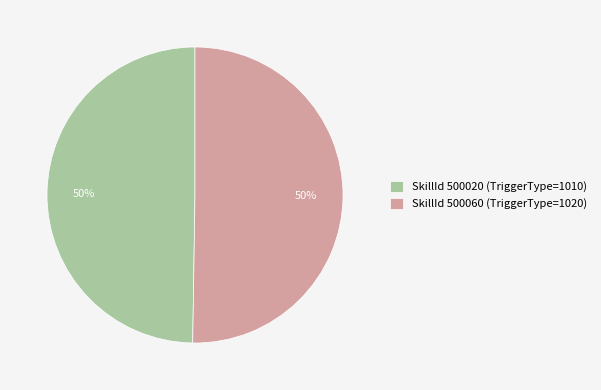

Approximately how many times larger is the value at SkillId 500020 (TriggerType=1010) compared to SkillId 500060 (TriggerType=1020)?

1.0